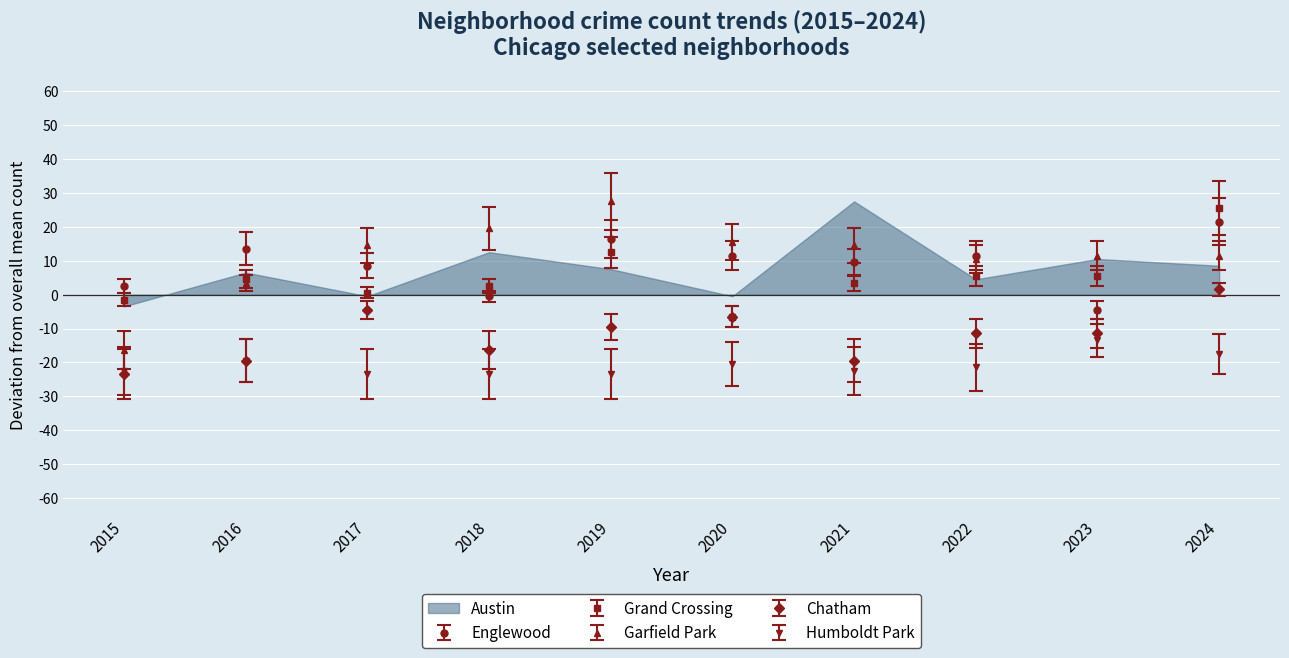

At which label does Englewood first exceed 11?

2016